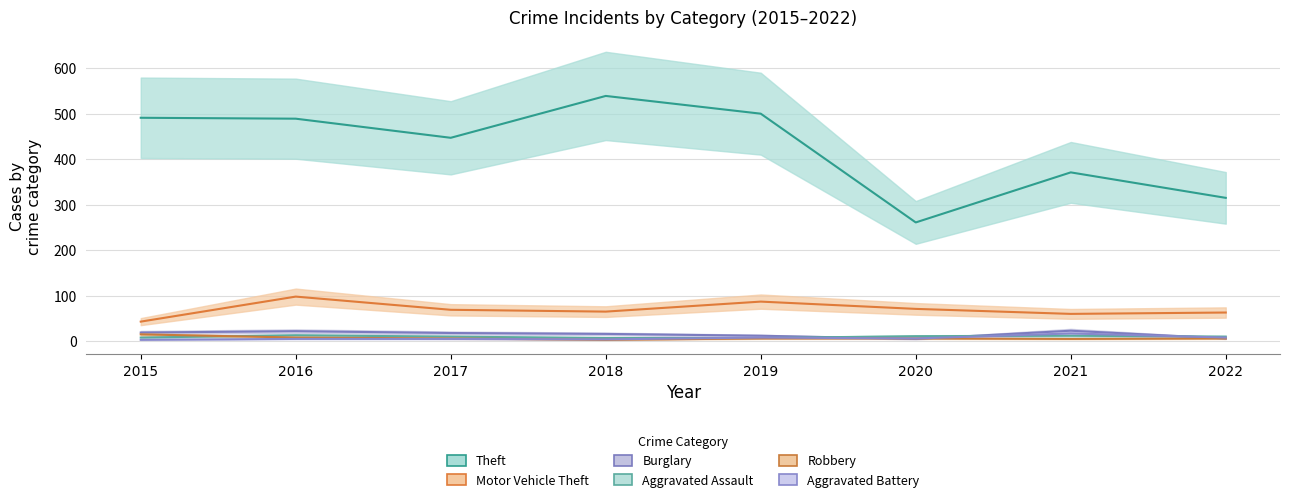

Rank the series by their maximum value, from highest to lowest.

Theft, Motor Vehicle Theft, Burglary, Aggravated Battery, Robbery, Aggravated Assault